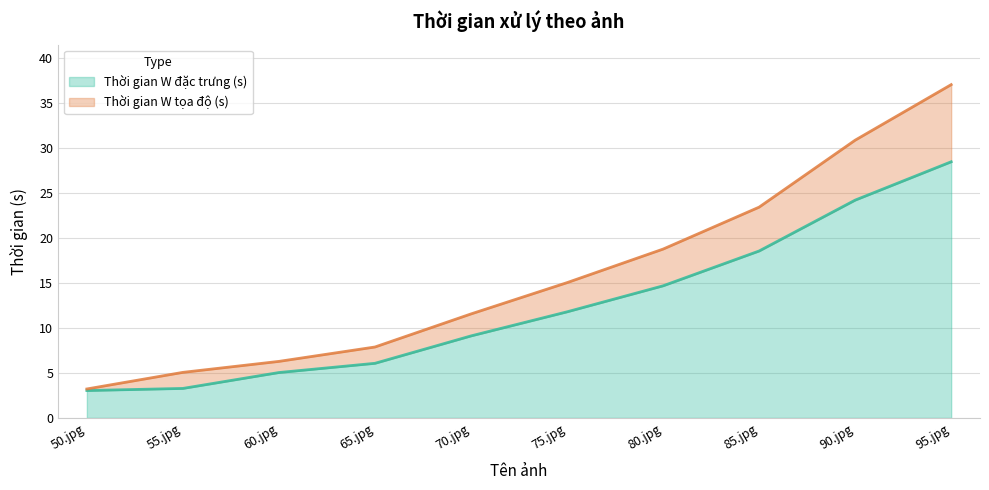

True or false: Thời gian W đặc trưng (s) and Thời gian W tọa độ (s) cross at least once.

False